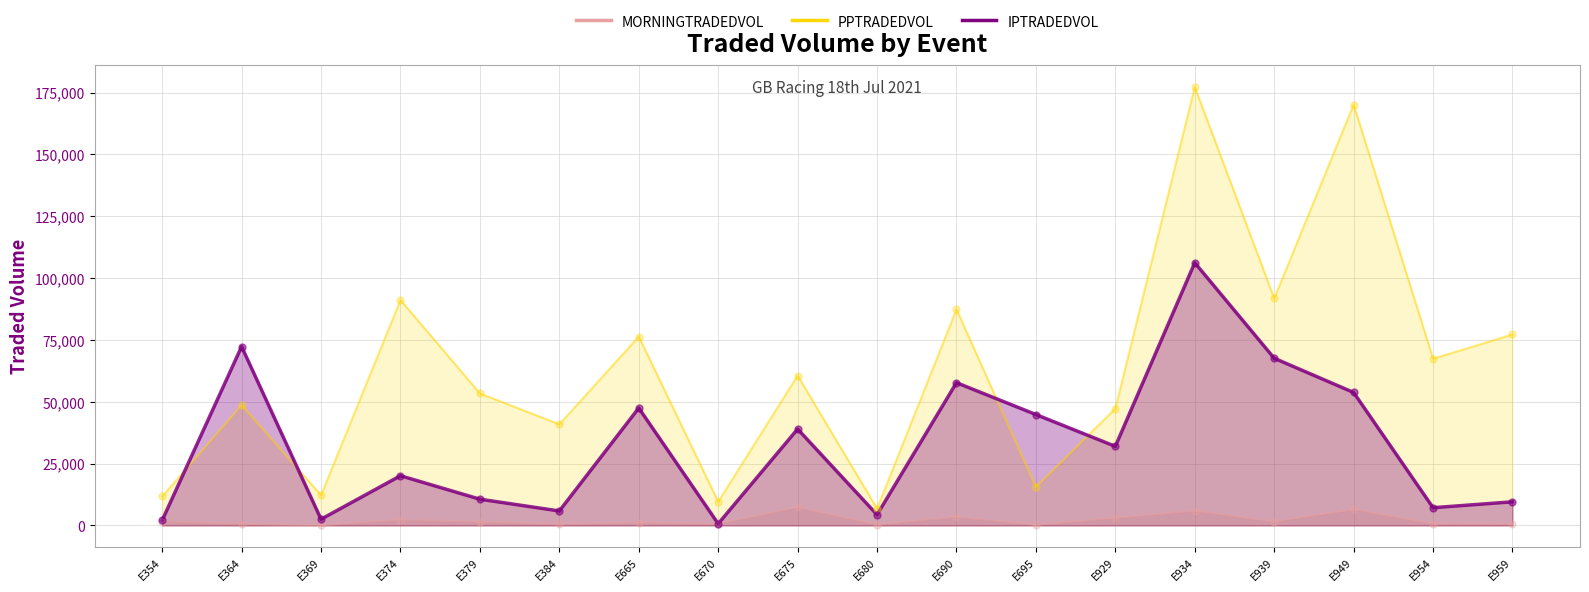

At how many categories does at least one series exceed 136286?

2